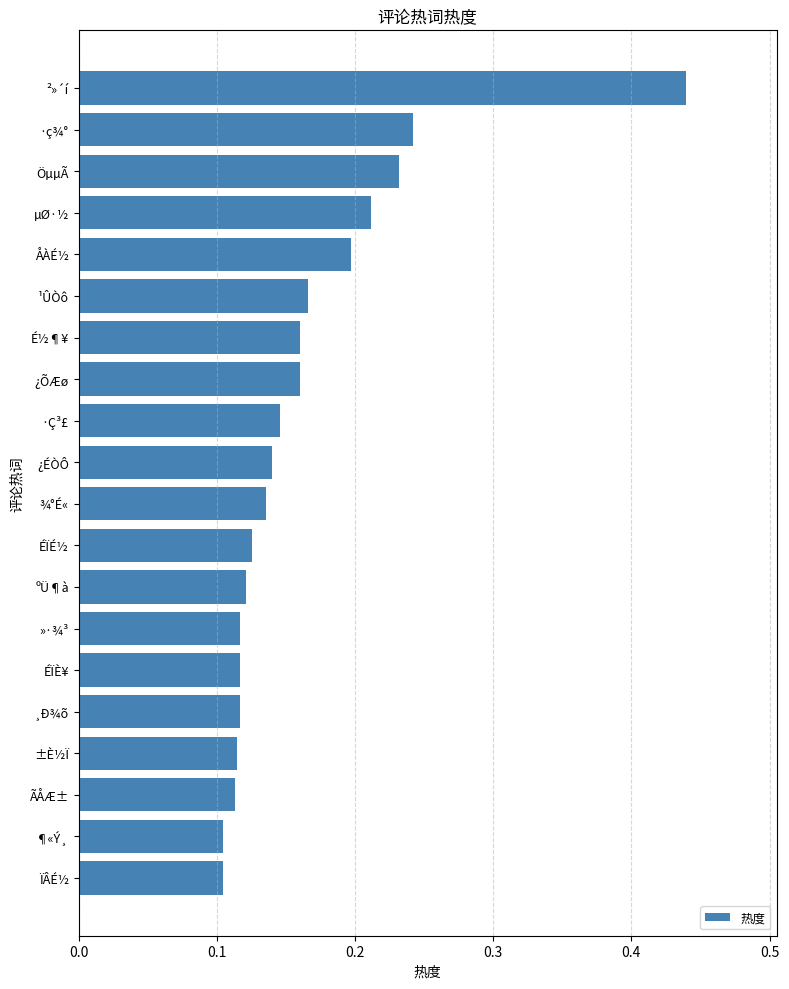

What is the difference between the maximum and minimum values?

0.3